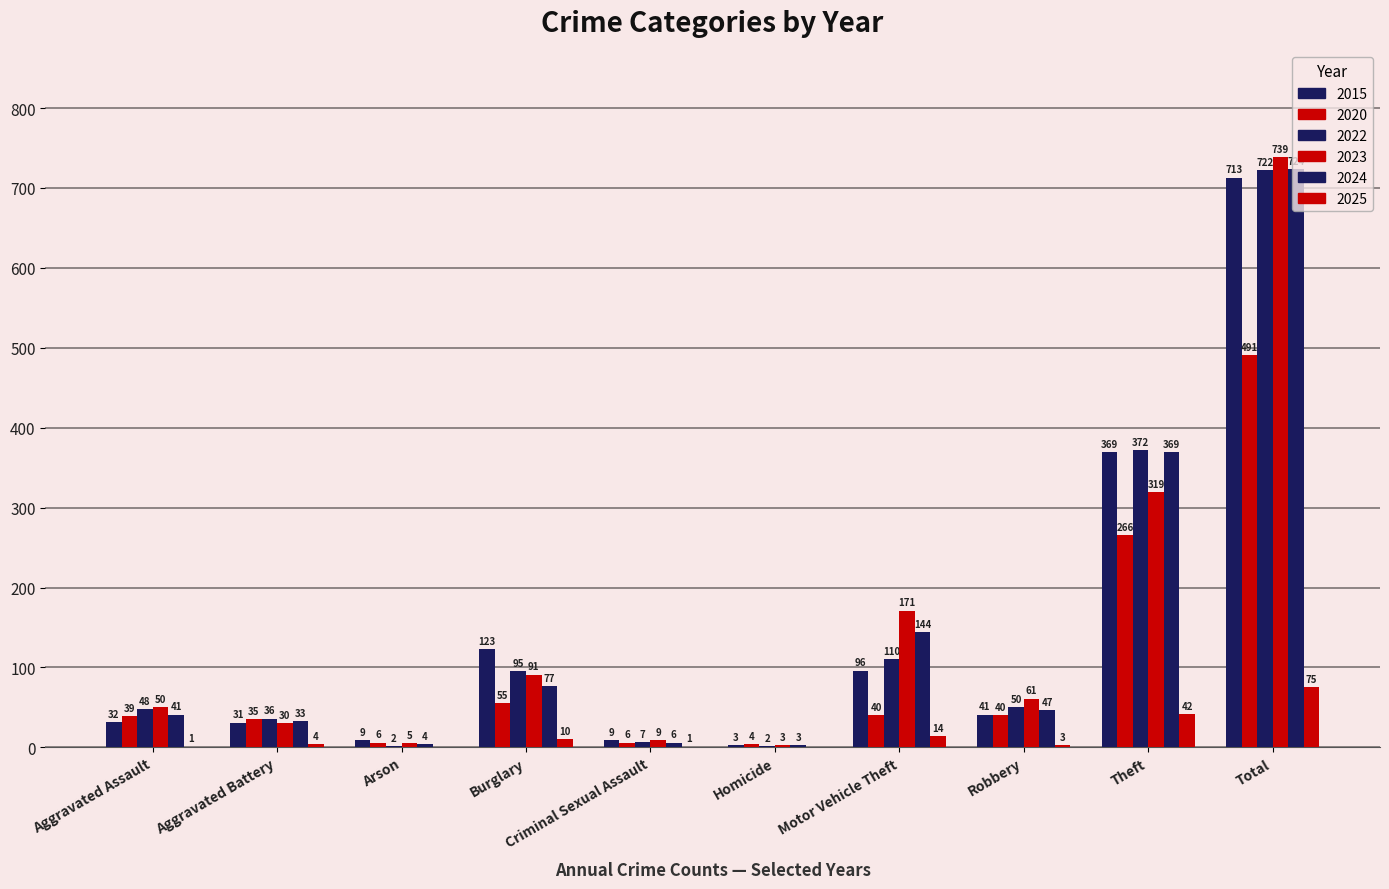

What is the sum of the 2023 values at Homicide and Criminal Sexual Assault?

12